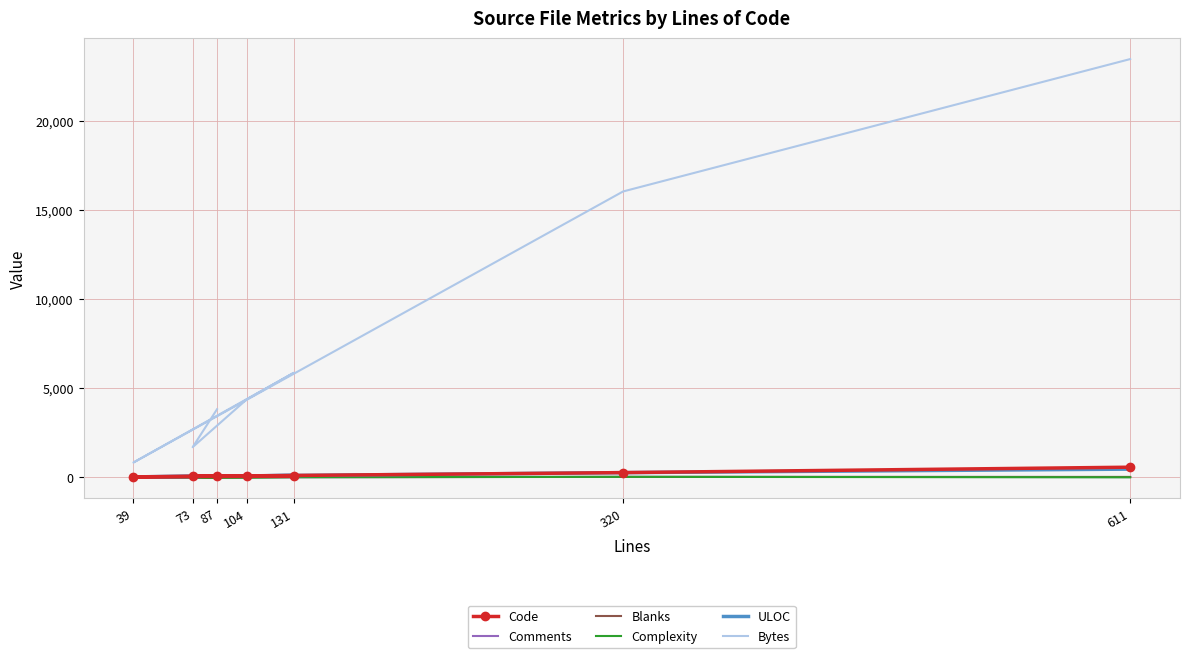

What is the label of the 6th point from the left?

320